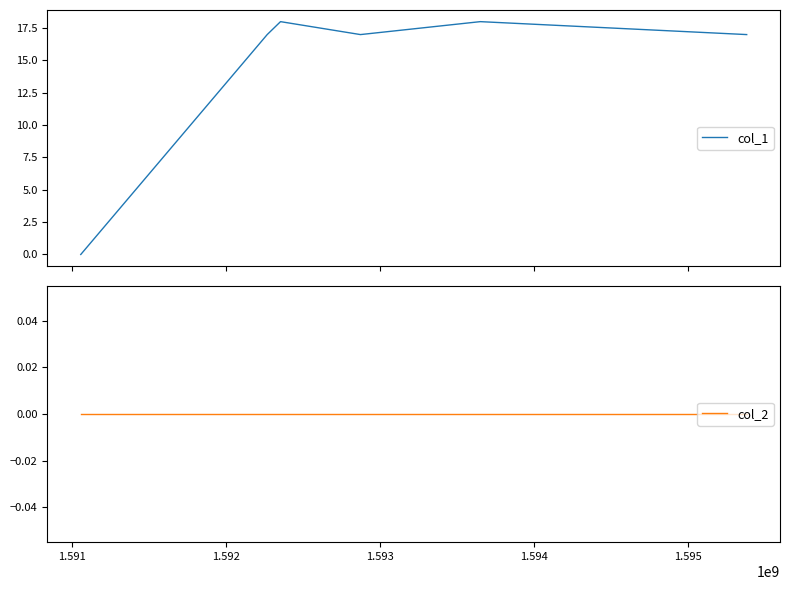

In col_1, how many points are lower than both neighbors (excluding endpoints)?

1